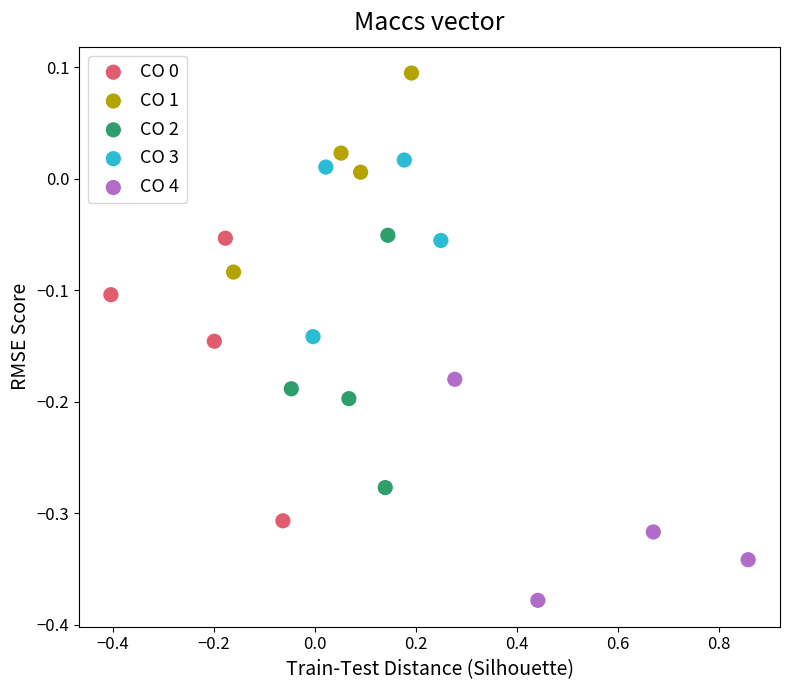

Which series reaches the minimum Y coordinate?

CO 4